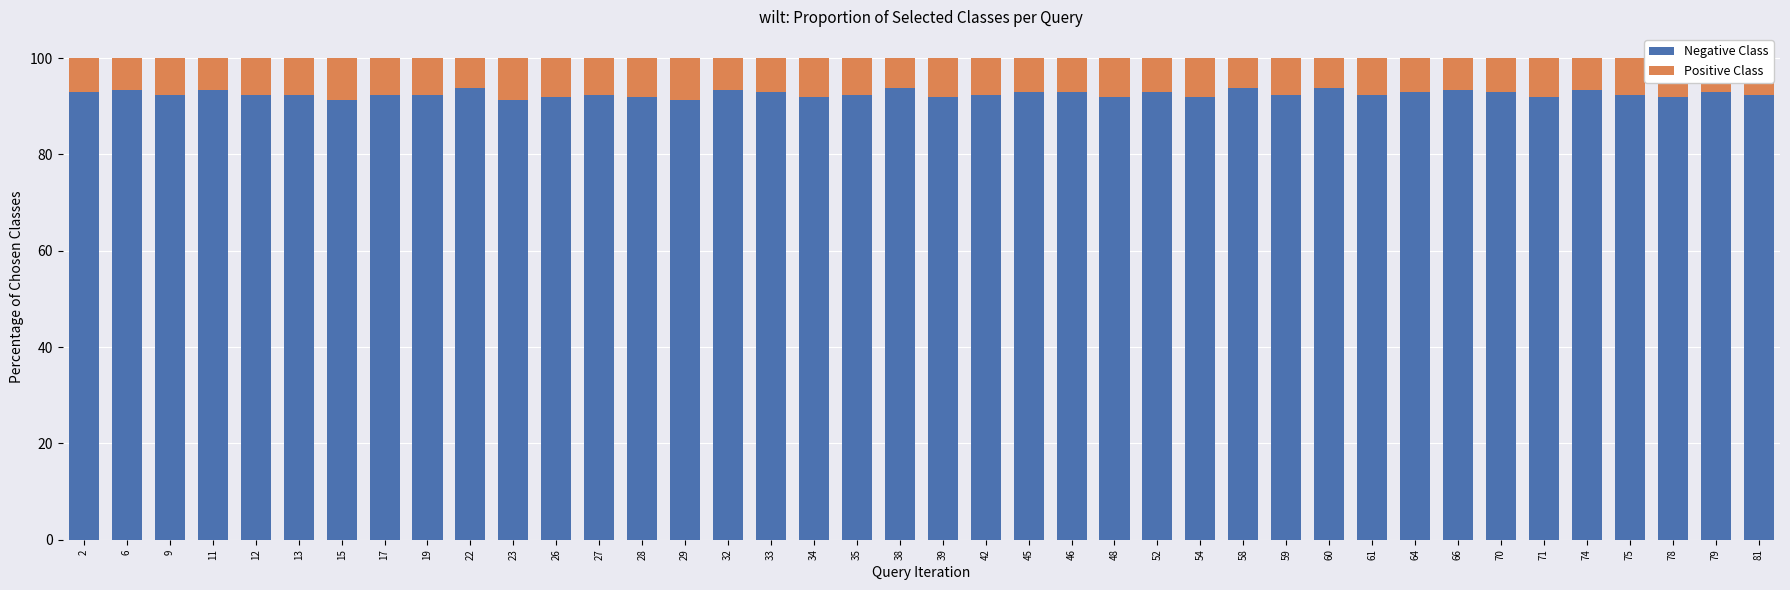

Does the chart contain any negative values?

No